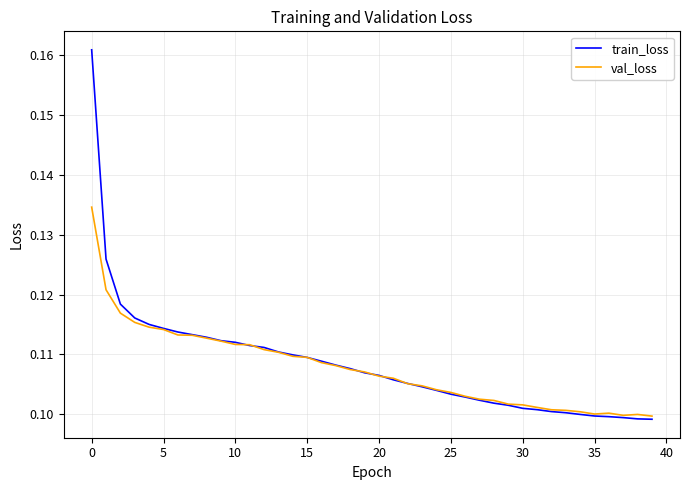

What is the sum of all val_loss values?

4.3